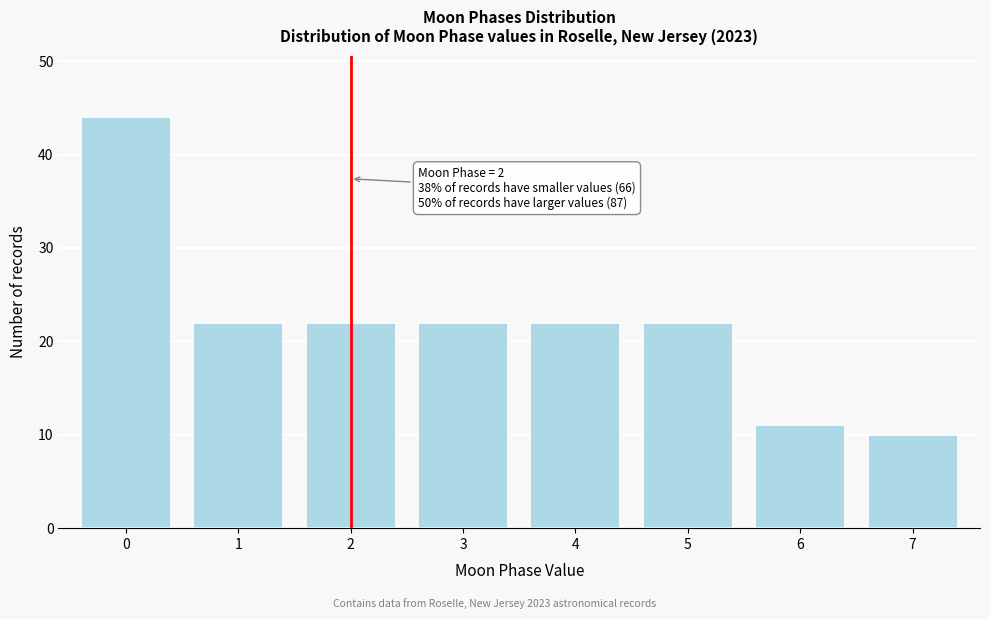

Reading left to right, what are all the values shown in this chart?

44	22	22	22	22	22	11	10